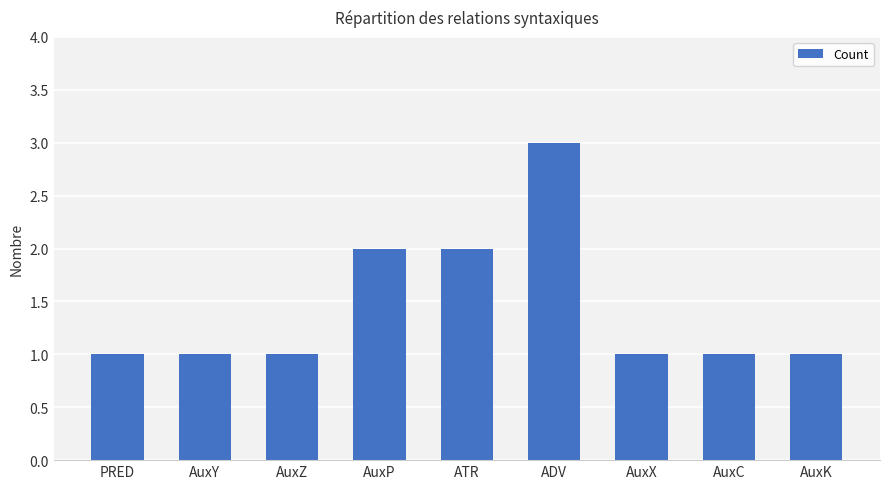

Which label corresponds to the largest value in the chart?

ADV